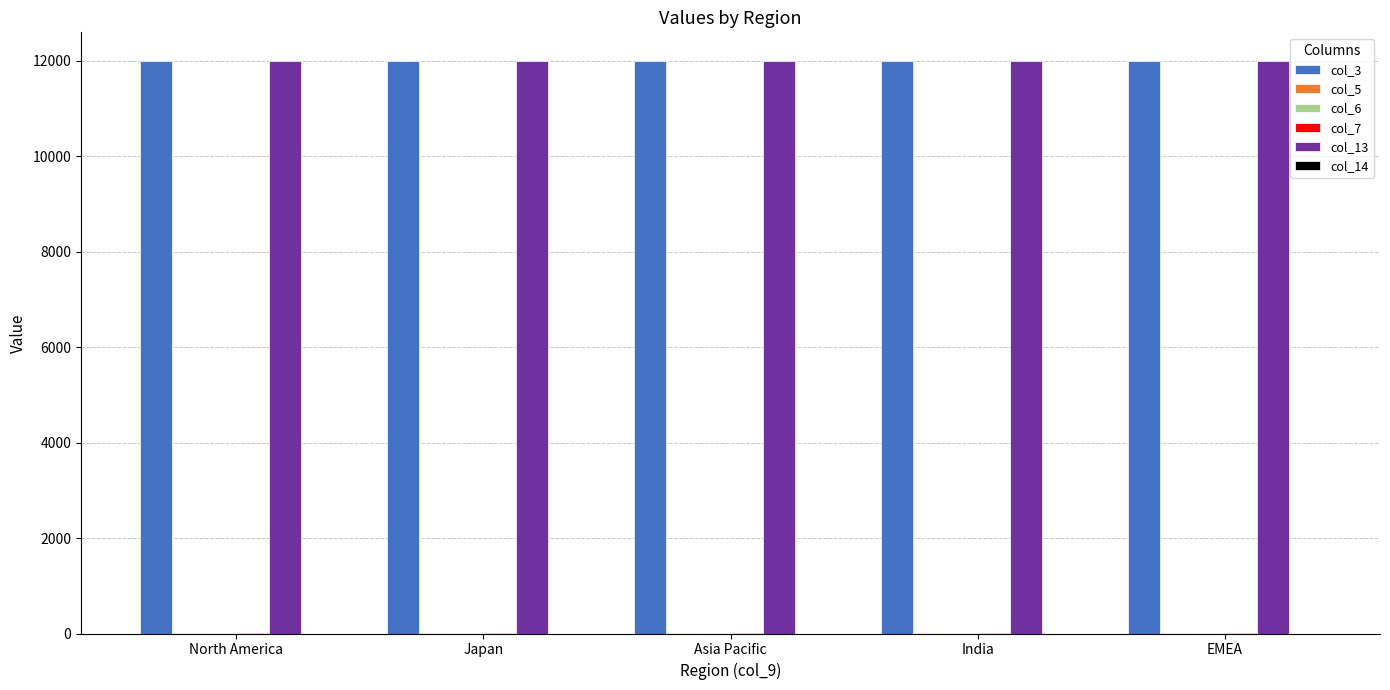

Is it true that col_13 equals 5584 at Asia Pacific?

False